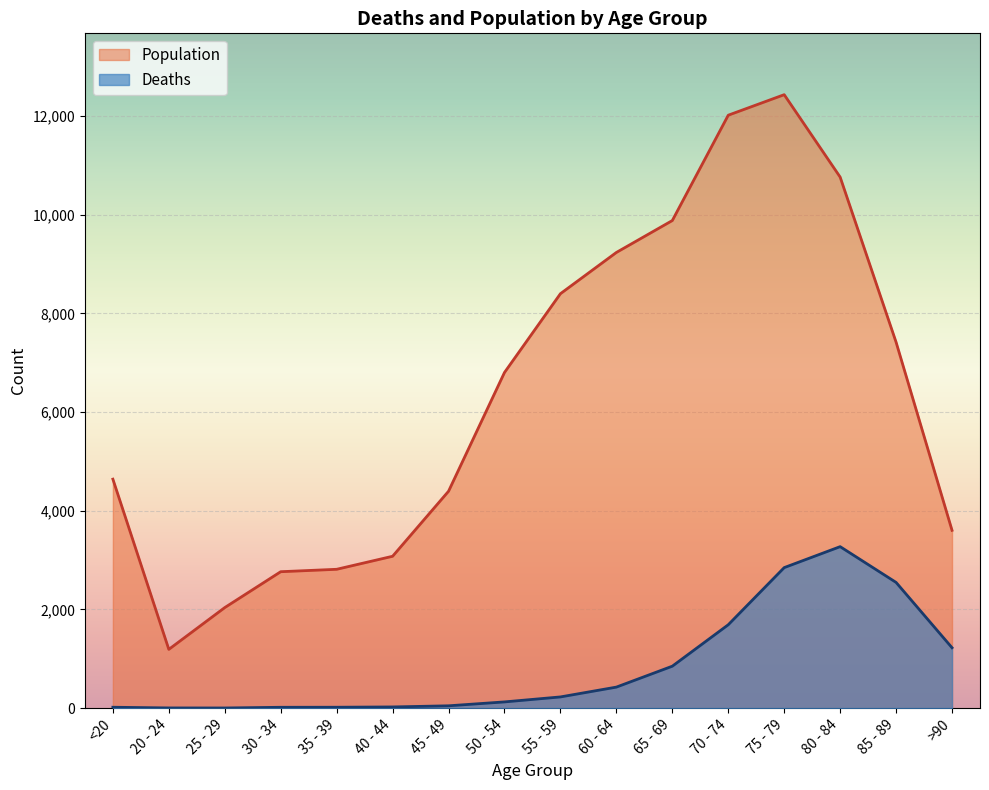

What is the spread (max minus min) of values at 60 - 64?

8810